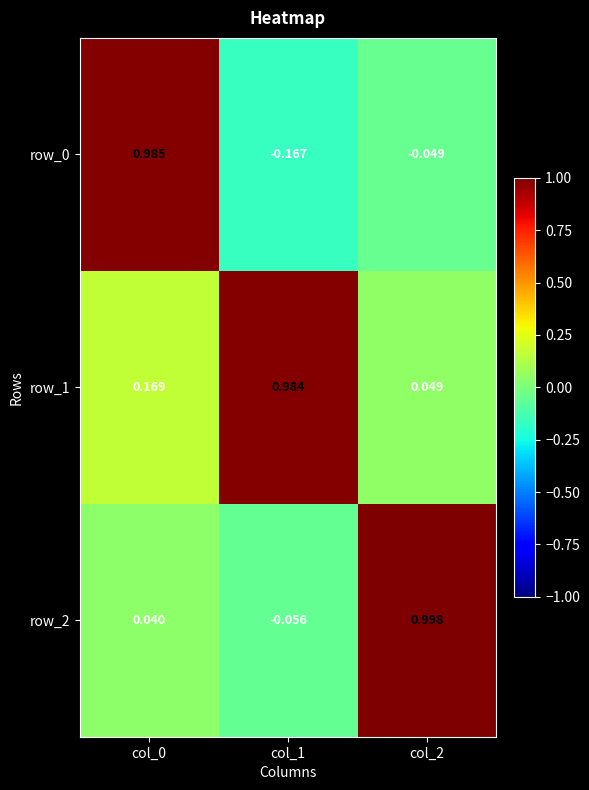

Which series has the largest total across all categories?

row_1